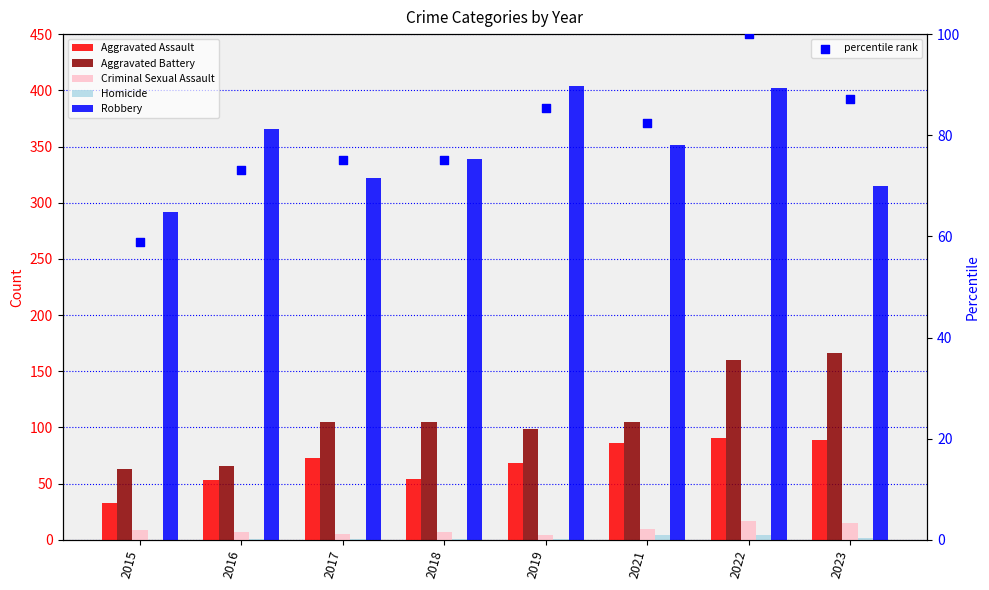

At which category is the sum across all series the highest?

2022